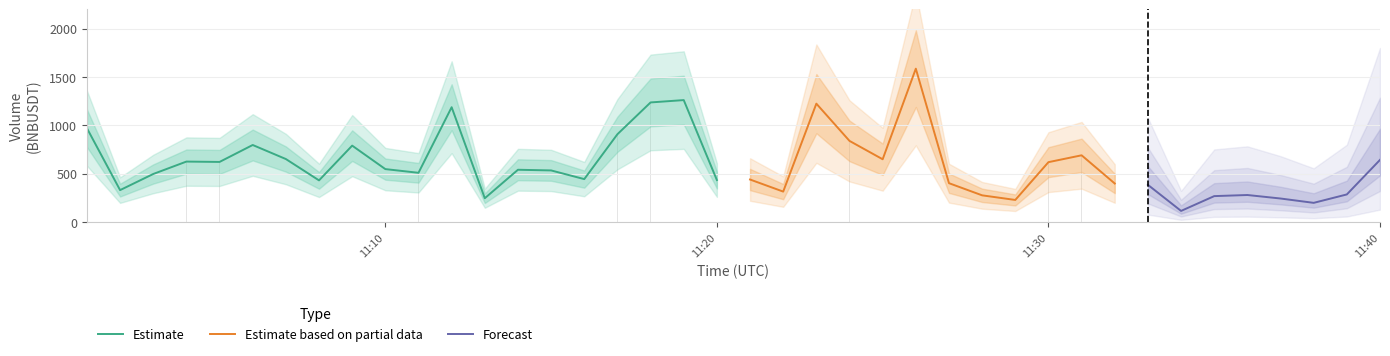

The taker_buy_base_asset_volume series shows 81.2 at 15. True or false?

False